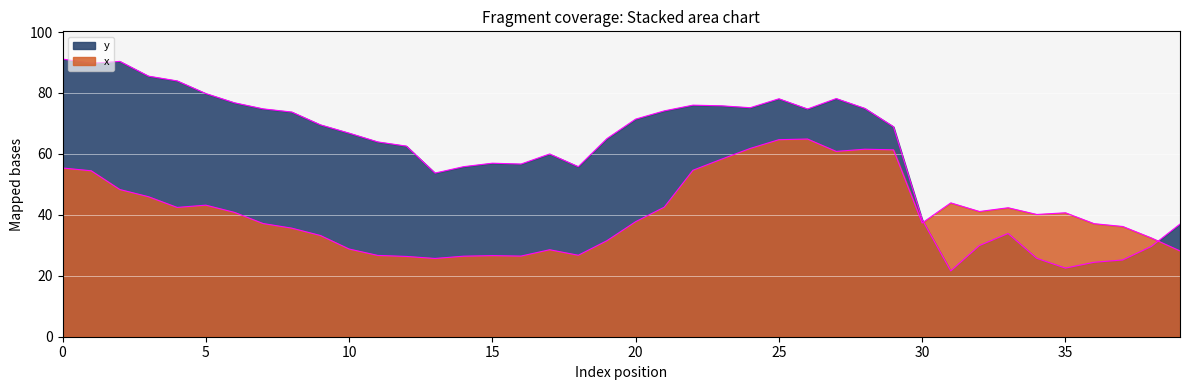

Does the chart display data point markers on the line(s)?

No